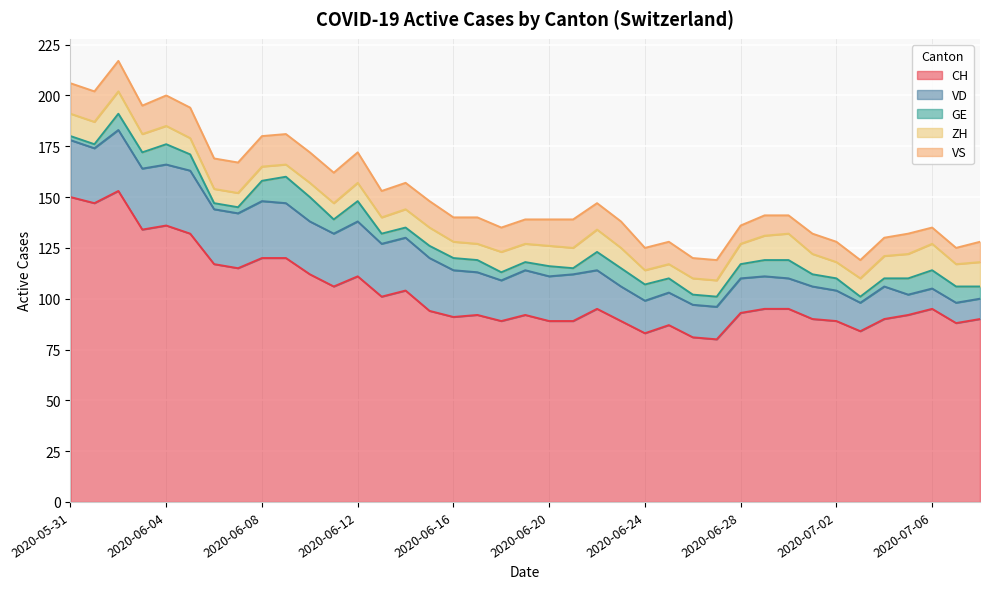

What is the difference between the CH values at 2020-06-01 and 2020-07-07?

59